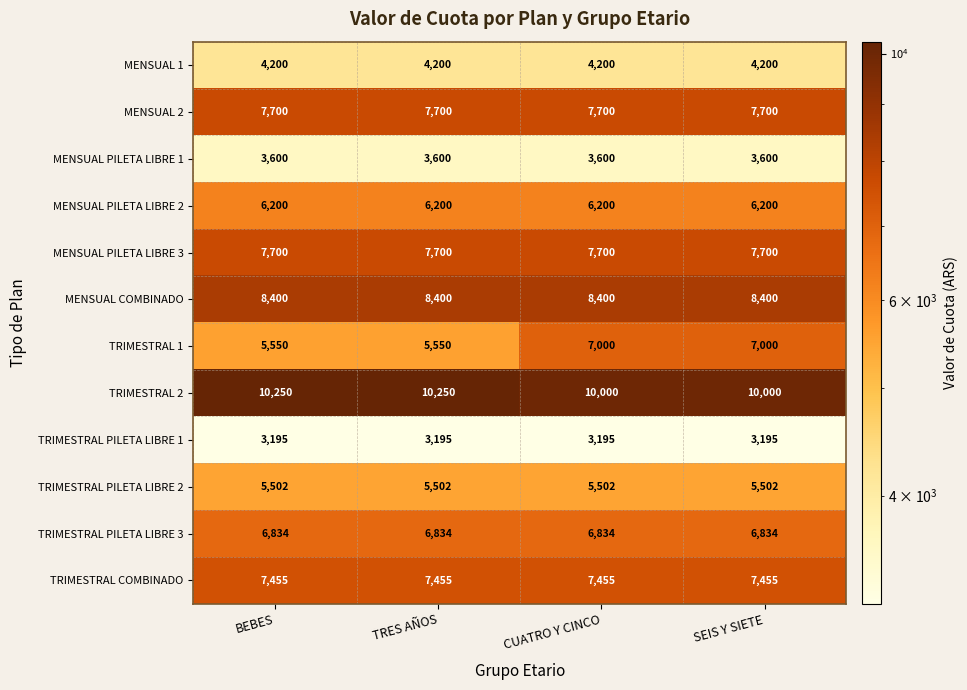

Read the TRIMESTRAL 2 value at SEIS Y SIETE.

10000